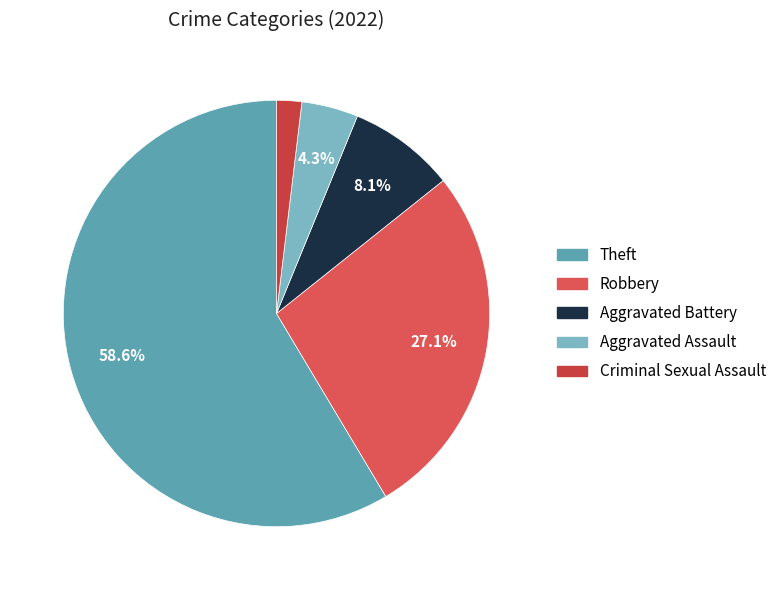

What is the ratio of the value at Theft to the value at Robbery?

2.2